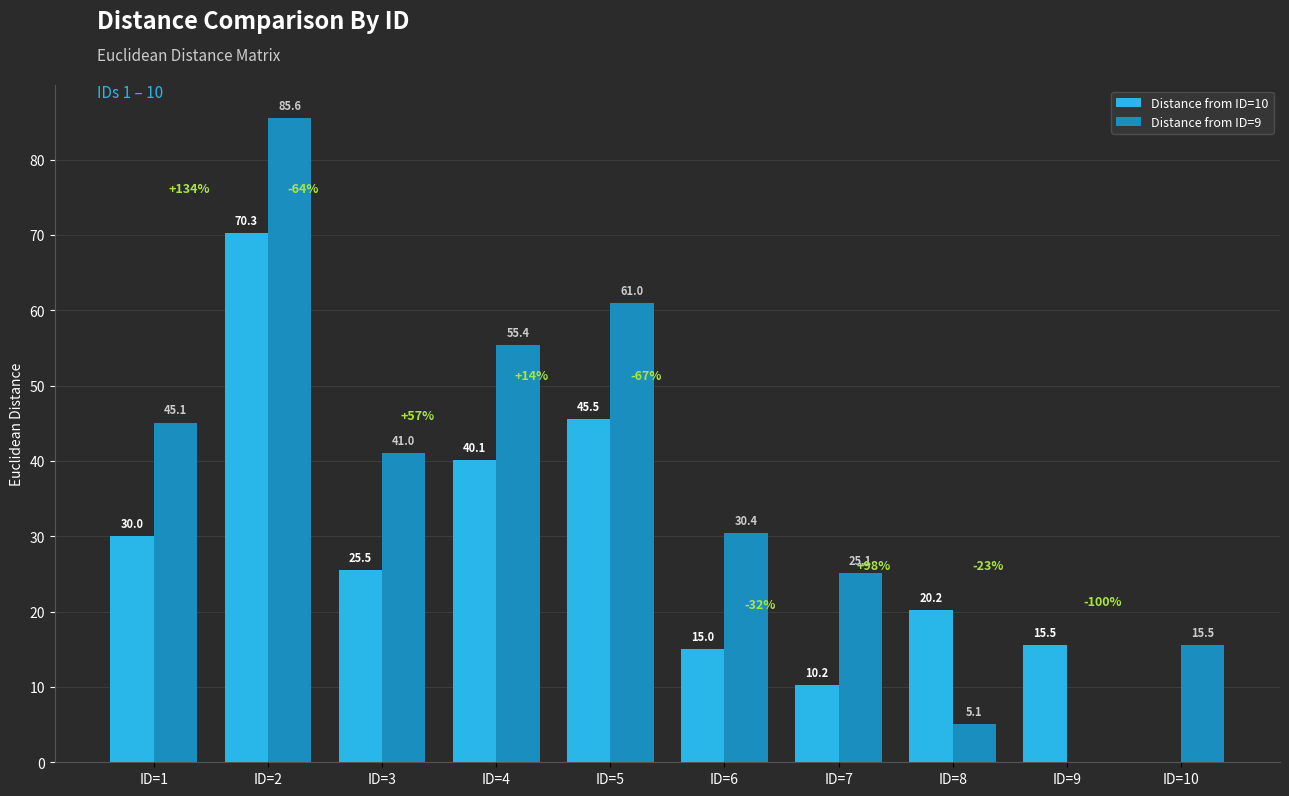

What value does the Distance from ID=10 series have at ID=2?

70.3